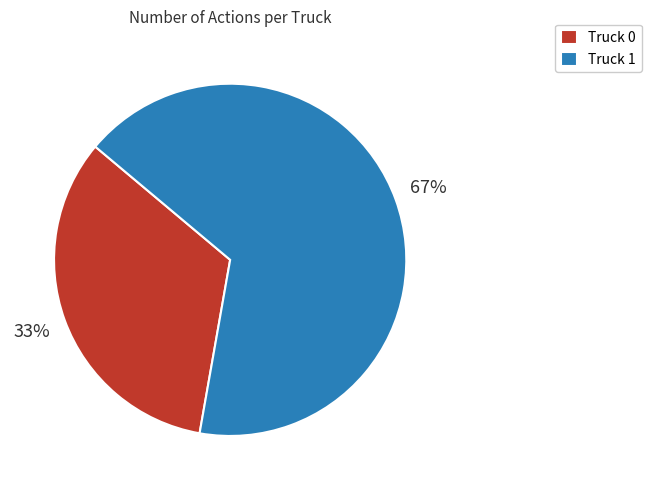

Rank the categories by value from lowest to highest.

Truck 0, Truck 1